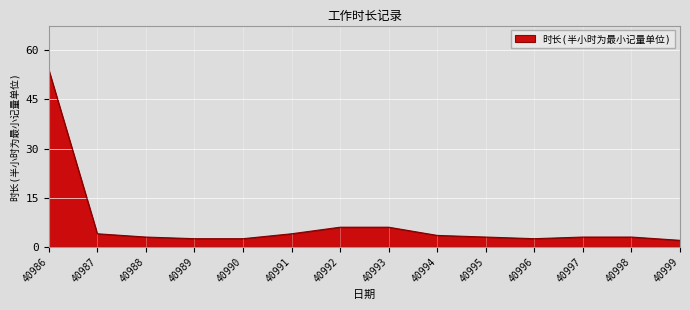

Read the value at 40987.

4.0